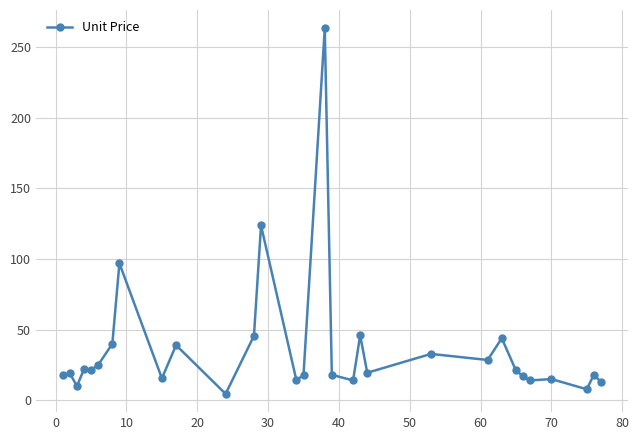

What is the greatest value displayed?

263.5